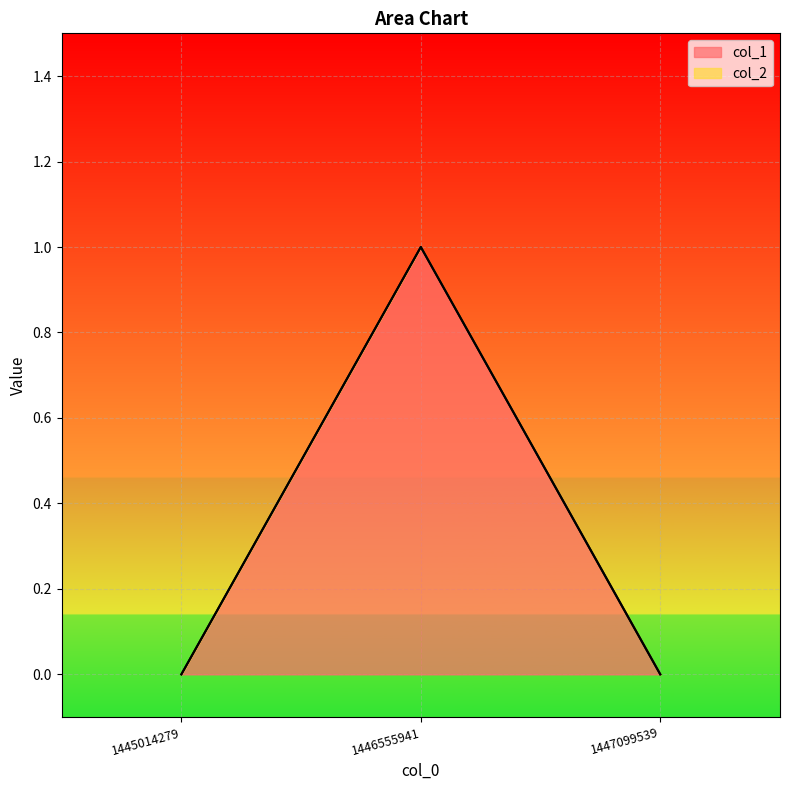

Reading left to right, transcribe all the data shown in this chart.

0	1	0